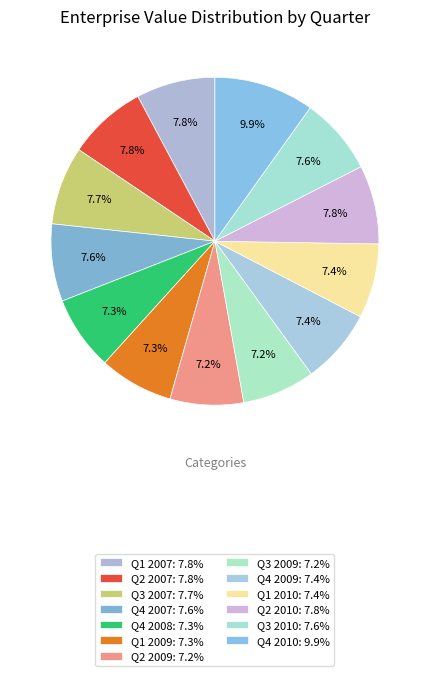

How many segments does this pie chart have?

13